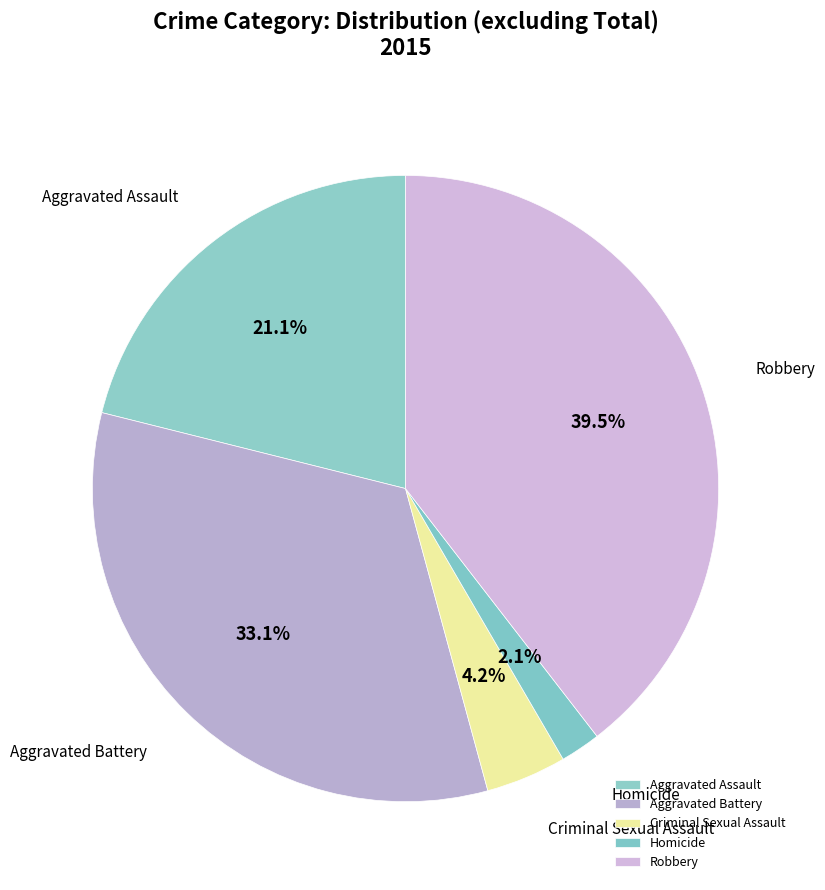

The Criminal Sexual Assault slice represents 4% of the pie. True or false?

True